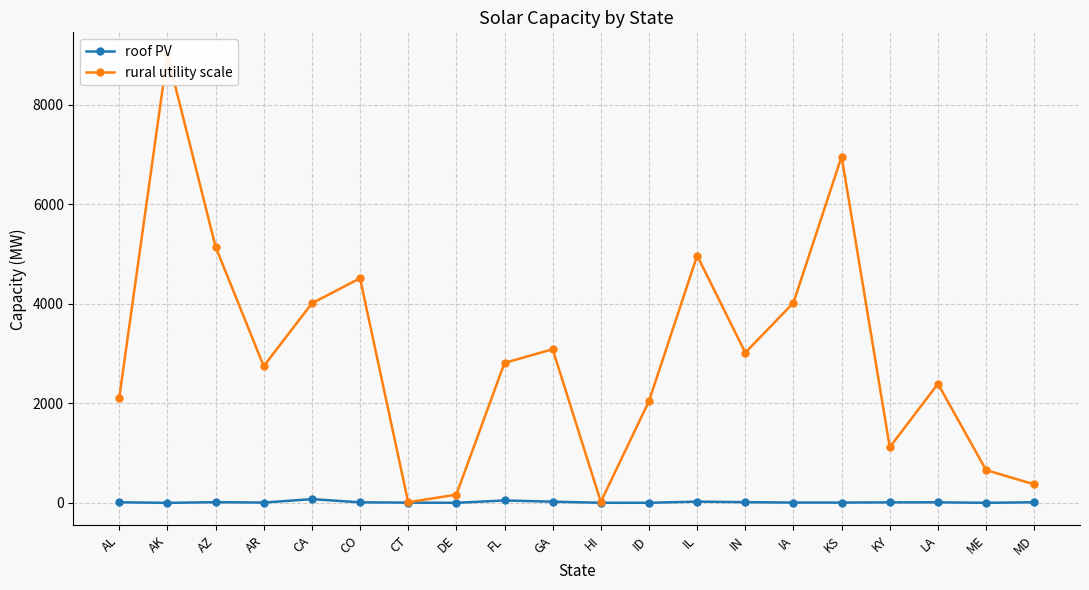

What is the sum of the roof PV values at ID and GA?

28